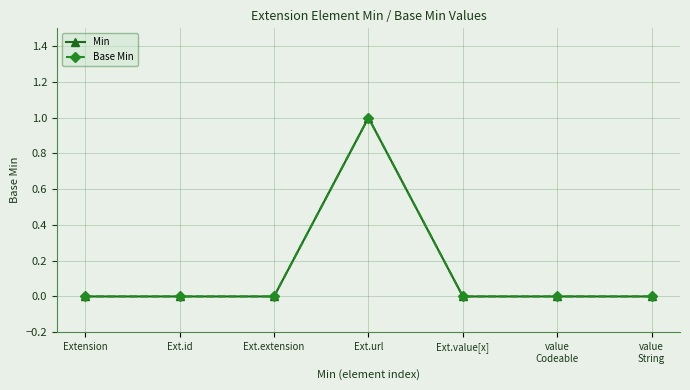

What is the label of the 6th point from the left?

value
Codeable